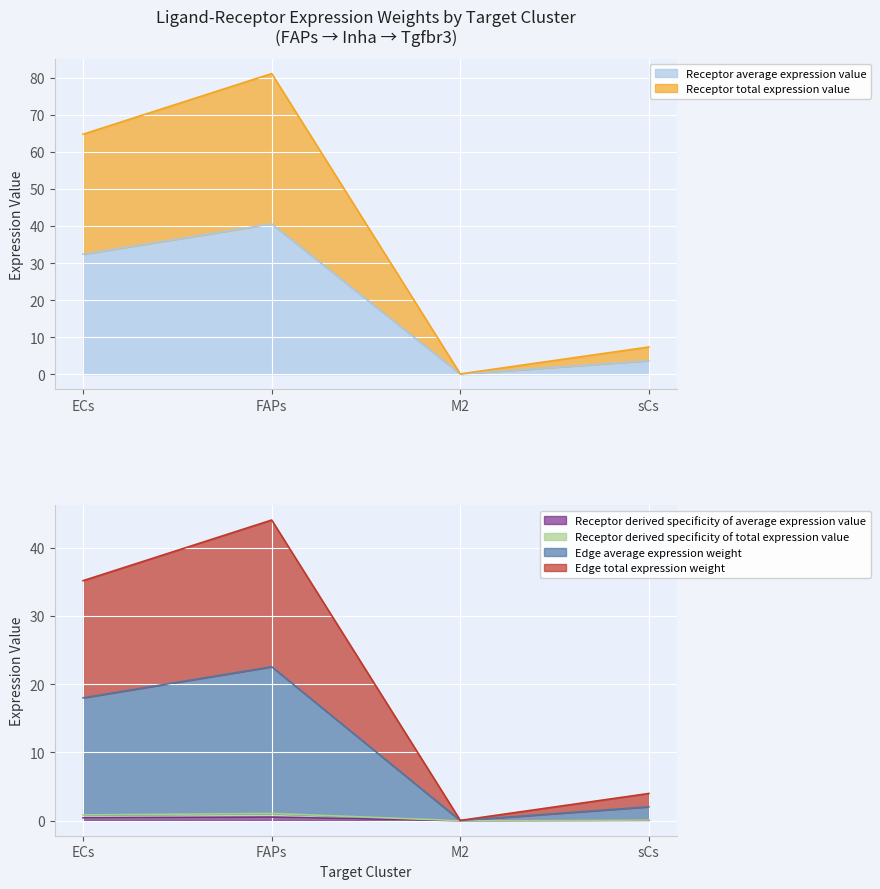

In Receptor average expression value, how many points are higher than both neighbors (excluding endpoints)?

1